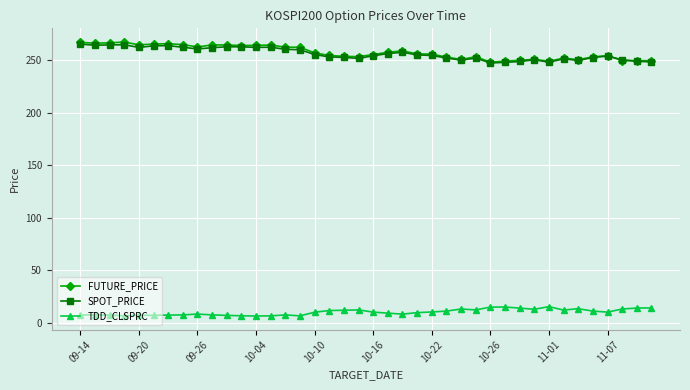

What is the value of the FUTURE_PRICE point at the 6th from the left?

265.1